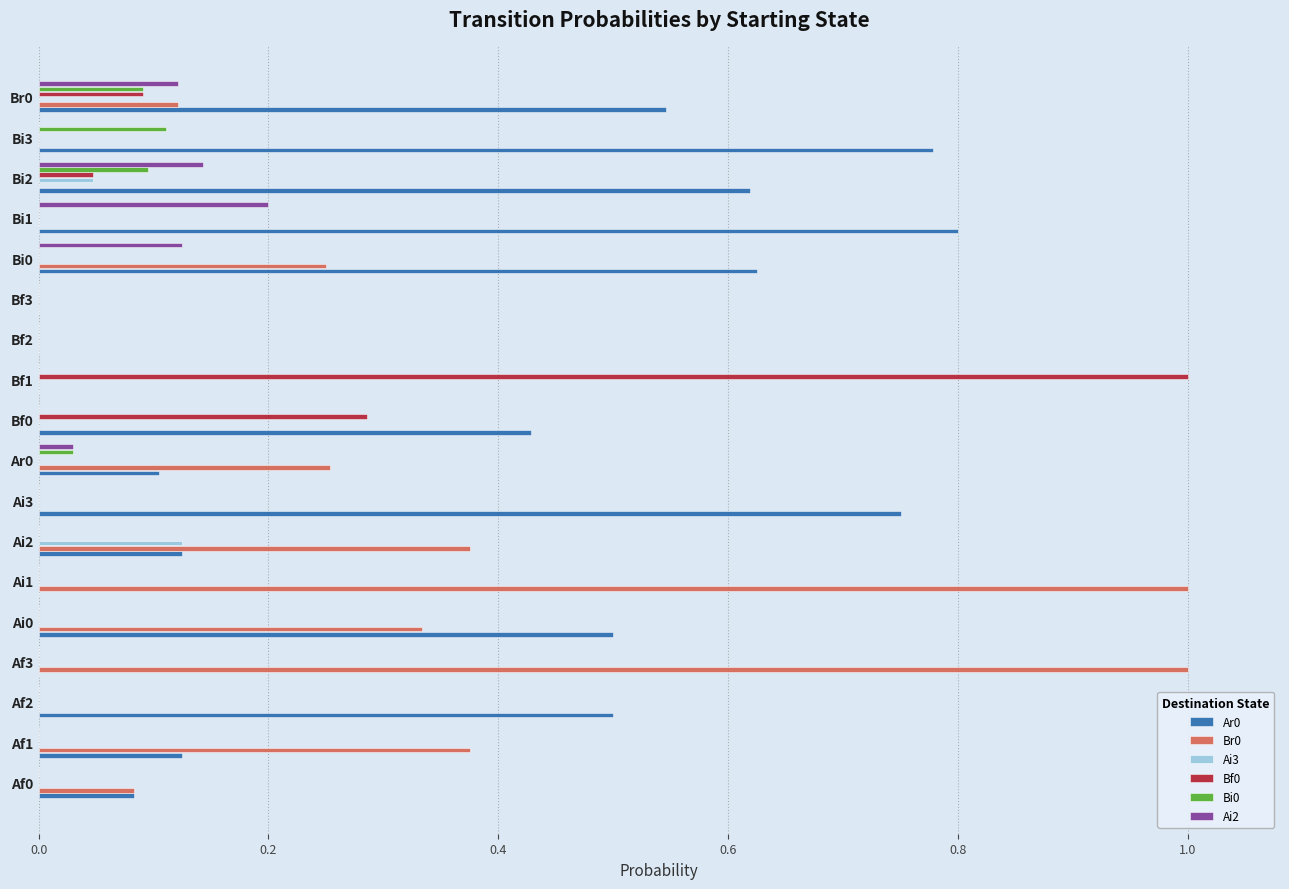

The Ai3 series shows 0.1 at Ai2. True or false?

True